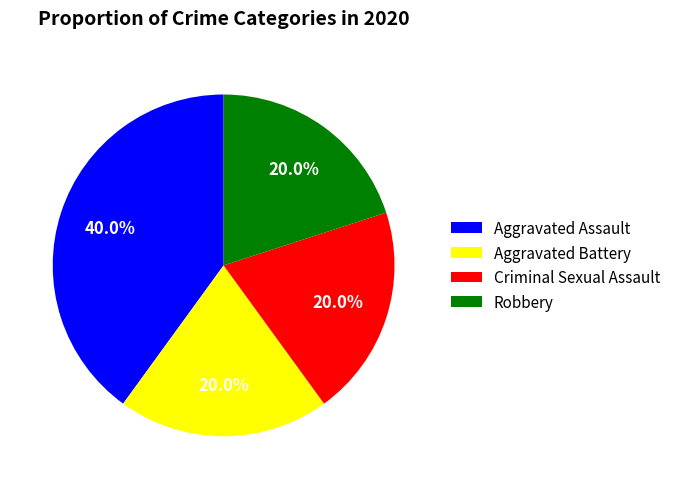

How many slices are in this pie chart?

4